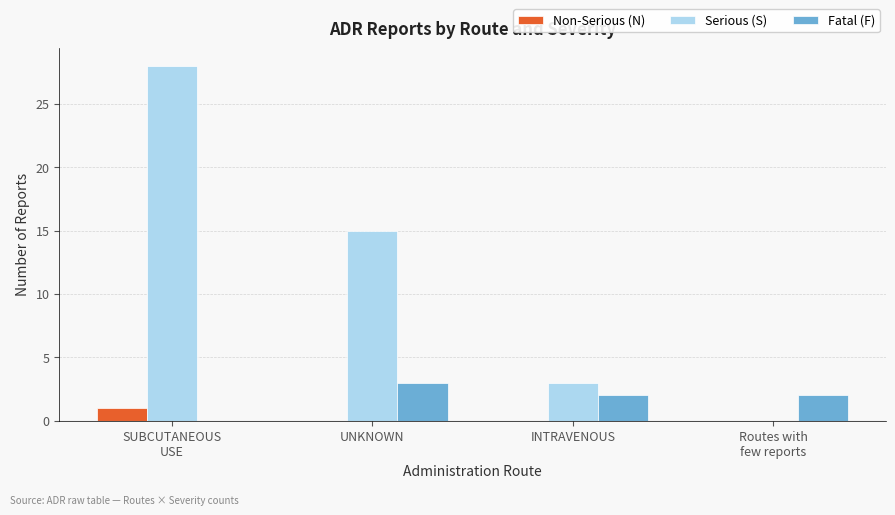

What is the highest value of the Serious (S) series?

28